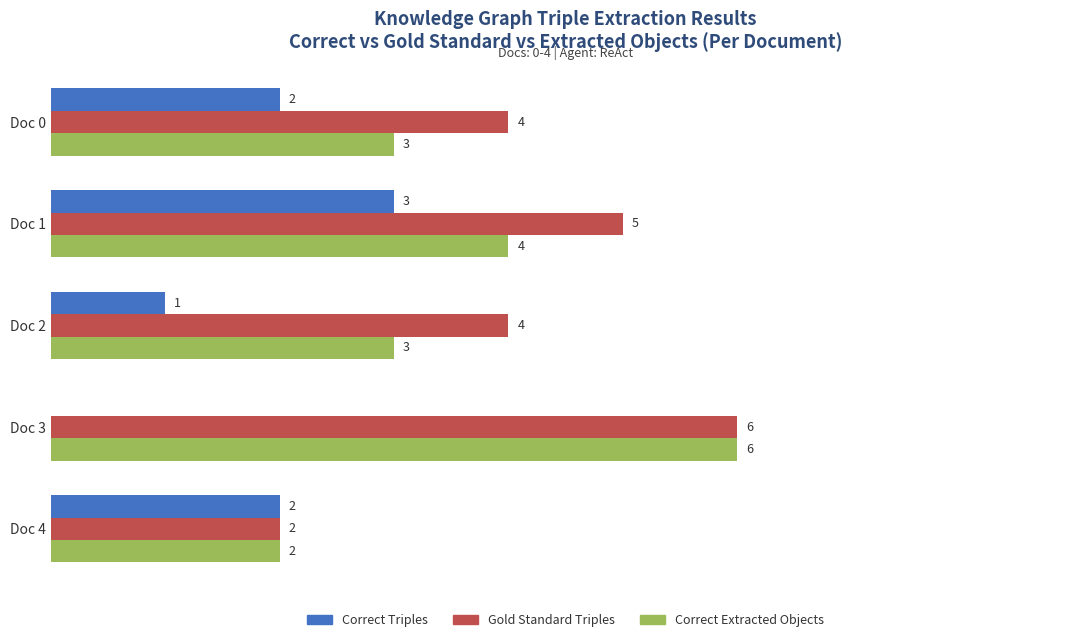

Where is Correct Triples nearest to the value 1?

Doc 2